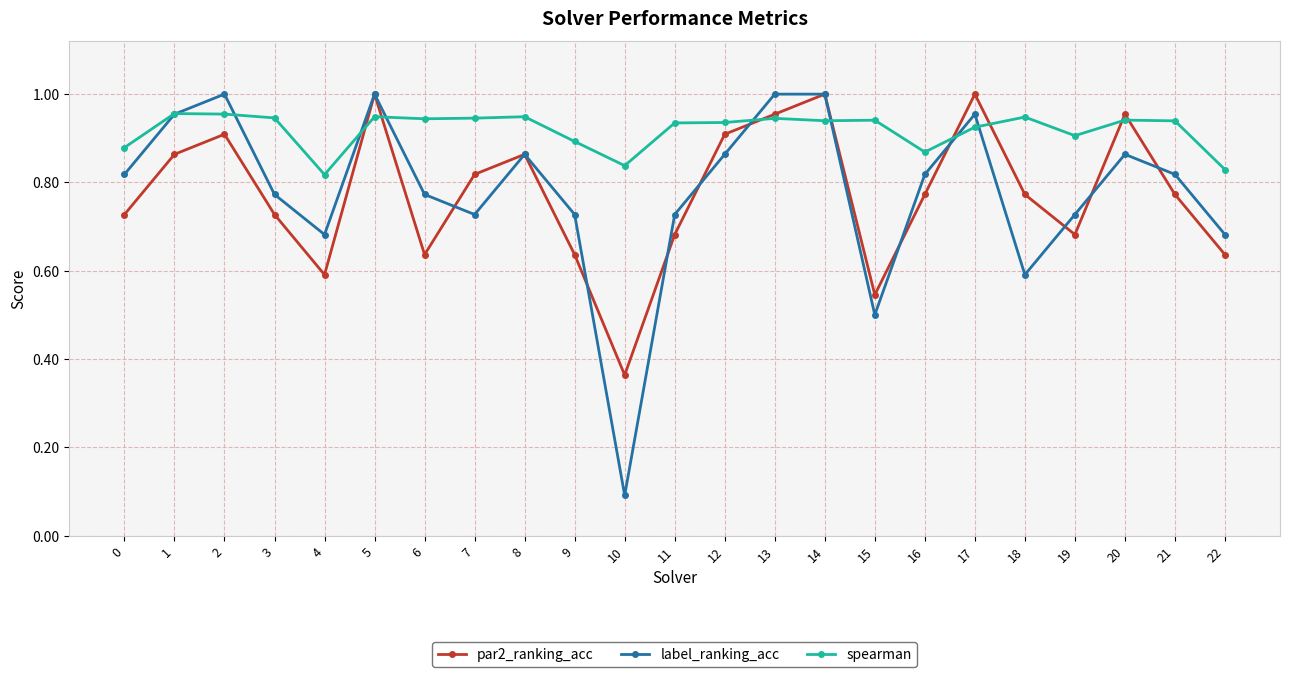

Rank the series at 18 from lowest to highest value.

label_ranking_acc, par2_ranking_acc, spearman